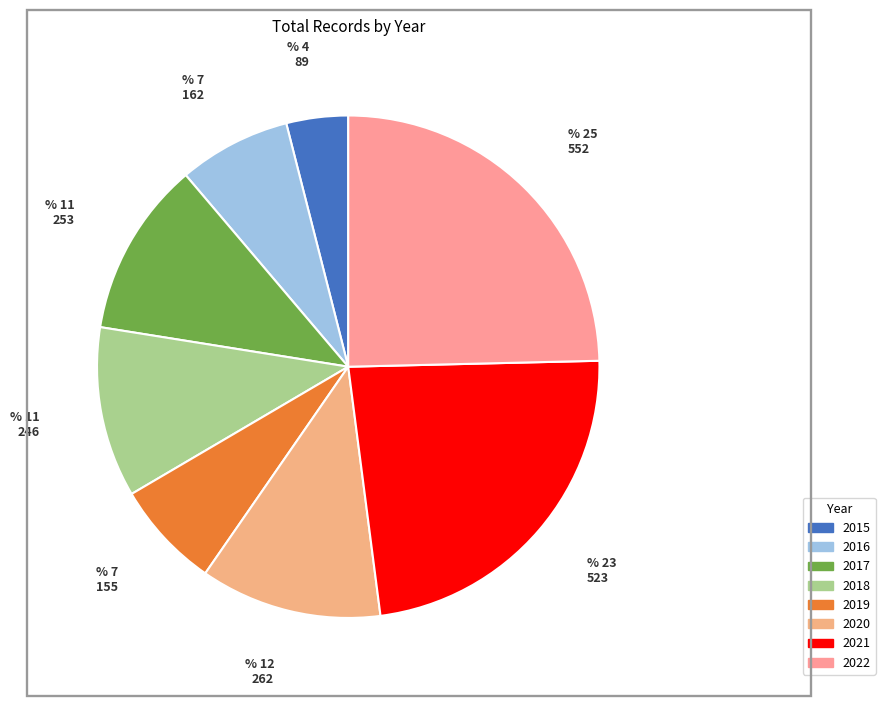

To the nearest percent, what is the average slice percentage?

12%